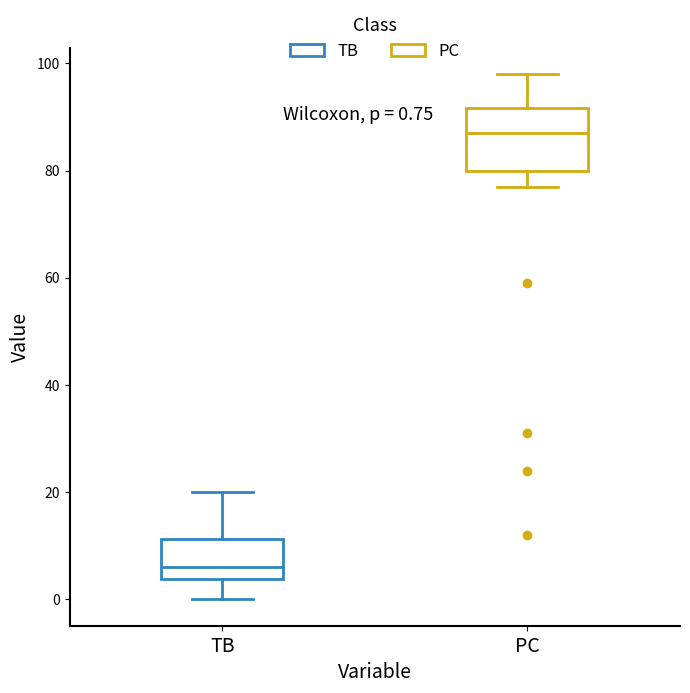

Comparing the boxes themselves (not the whiskers), which one is the tallest?

PC